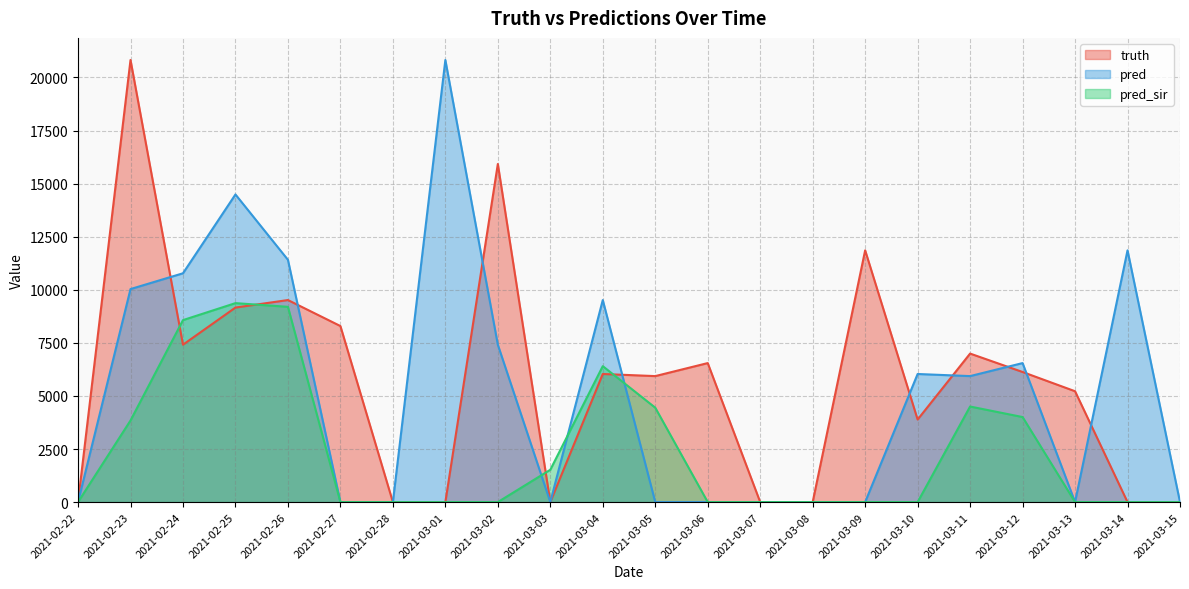

At 2021-03-05, list the series in order from largest to smallest.

truth, pred_sir, pred